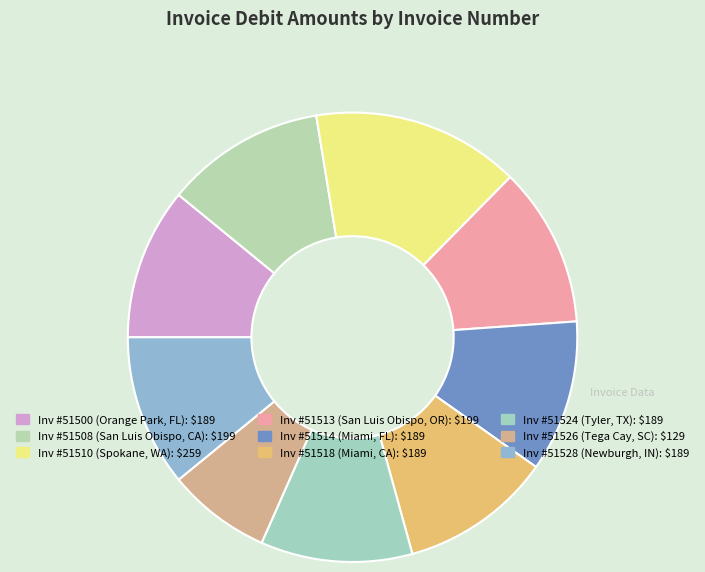

To the nearest percent, what is the difference between the largest and smallest slice percentages?

8%